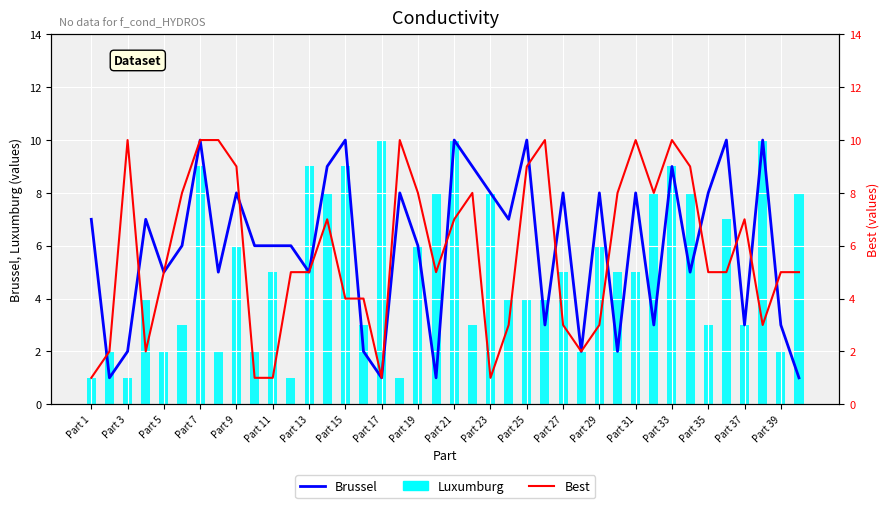

At which label does Brussel first exceed 6?

Part 1